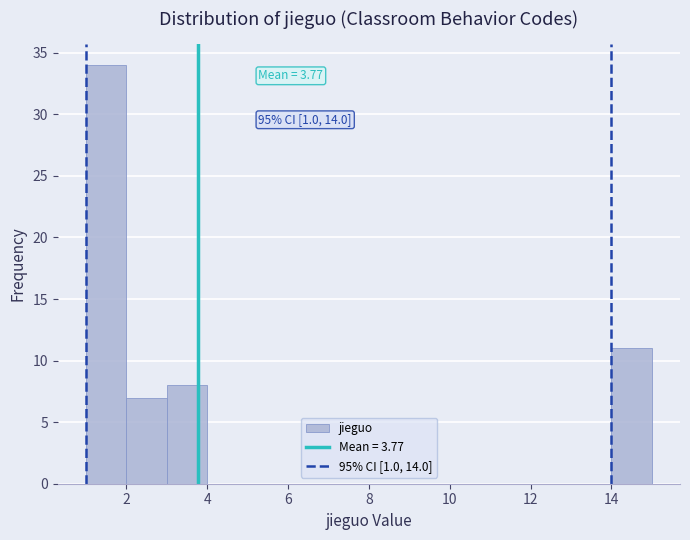

Which range on the x-axis has the tallest bar?

1 to 2